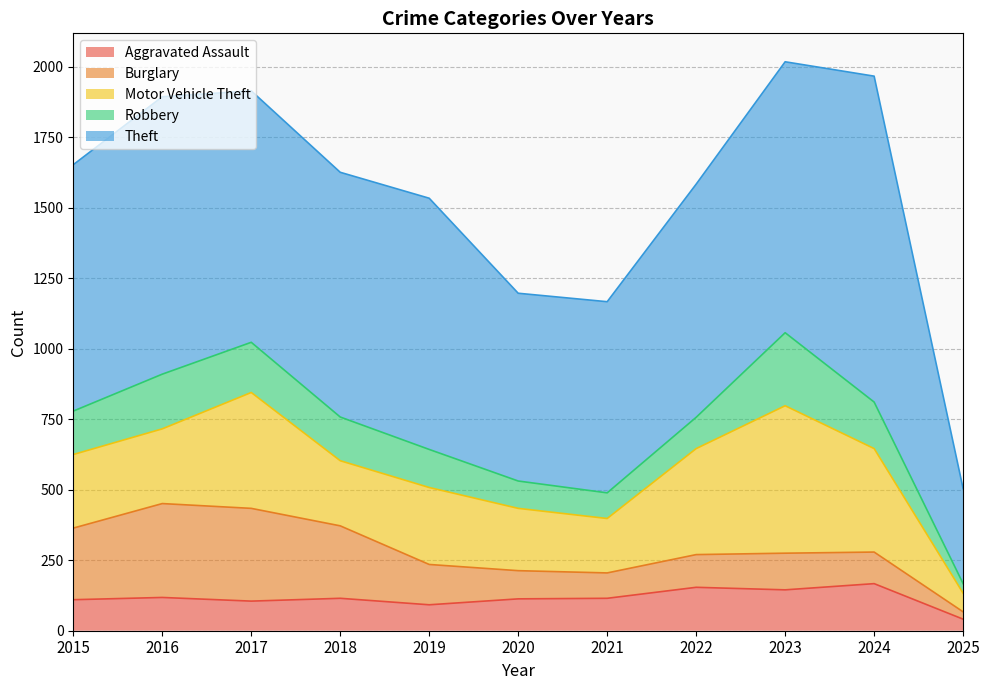

Is it true that Theft equals 342 at 2018?

False